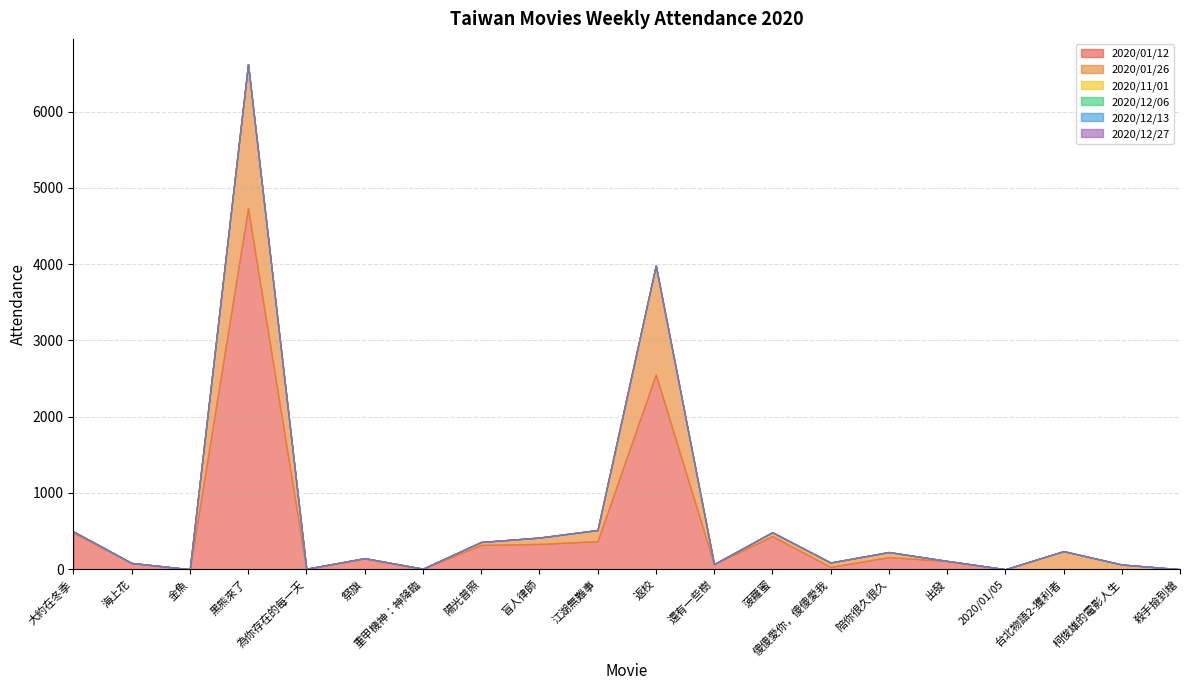

True or false: 2020/11/01 has more than 1 interior local peaks.

False